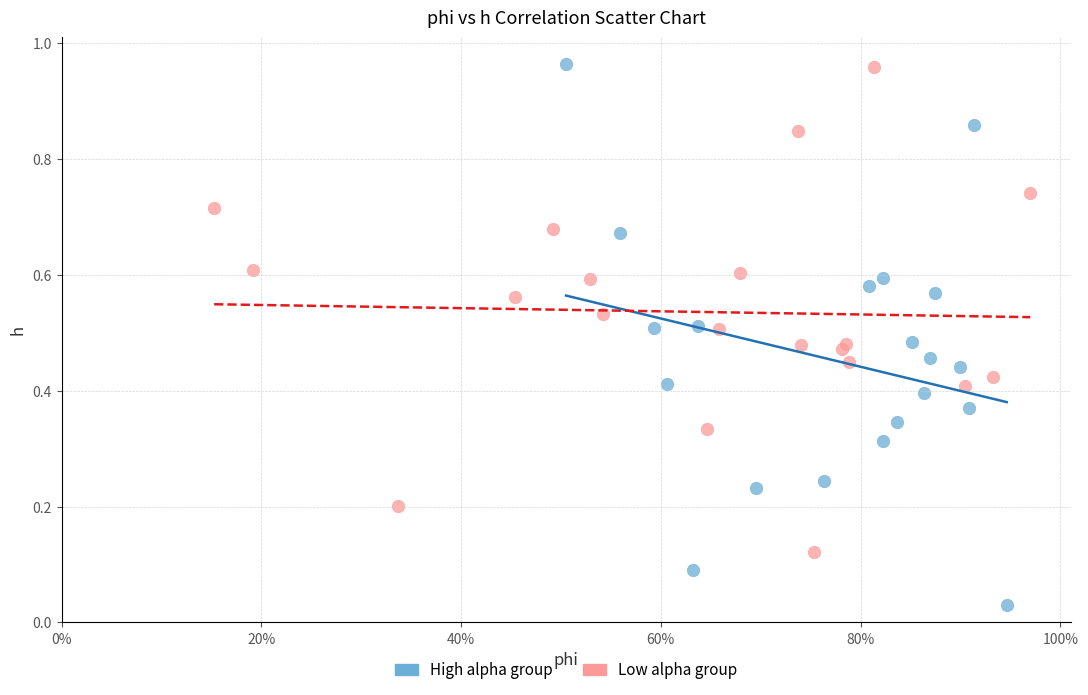

Which series reaches the minimum Y coordinate?

High alpha group